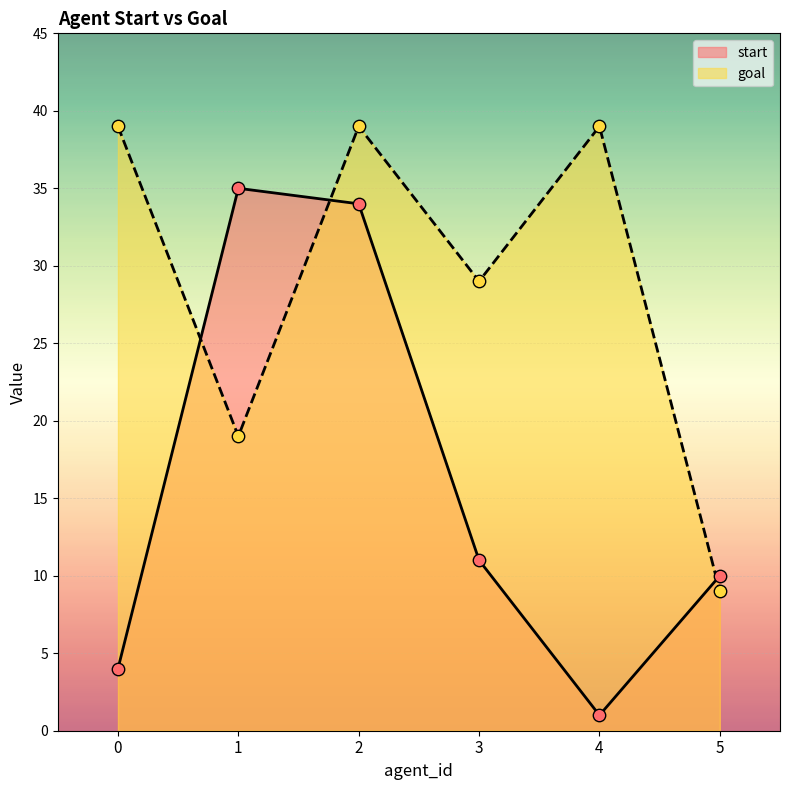

Which series reaches the minimum Y coordinate?

start